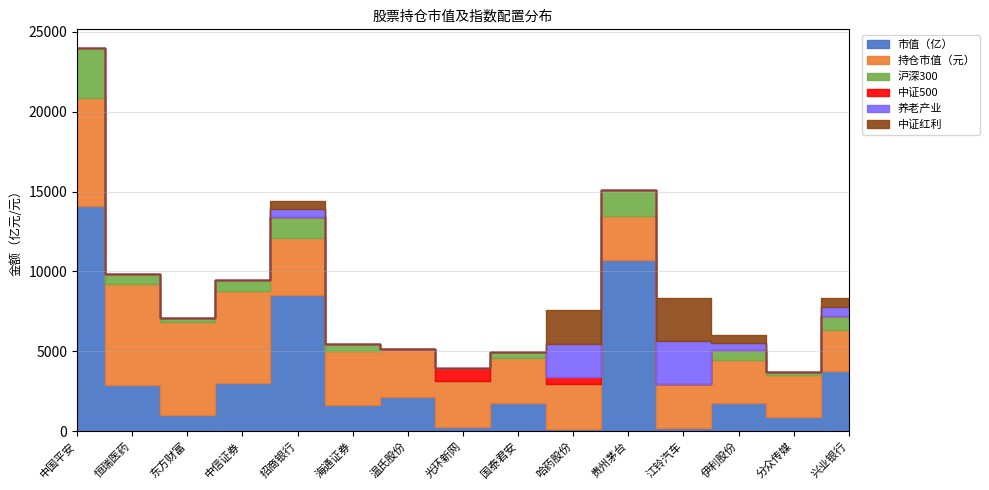

Between 中国平安 and 江铃汽车, which is larger?

中国平安